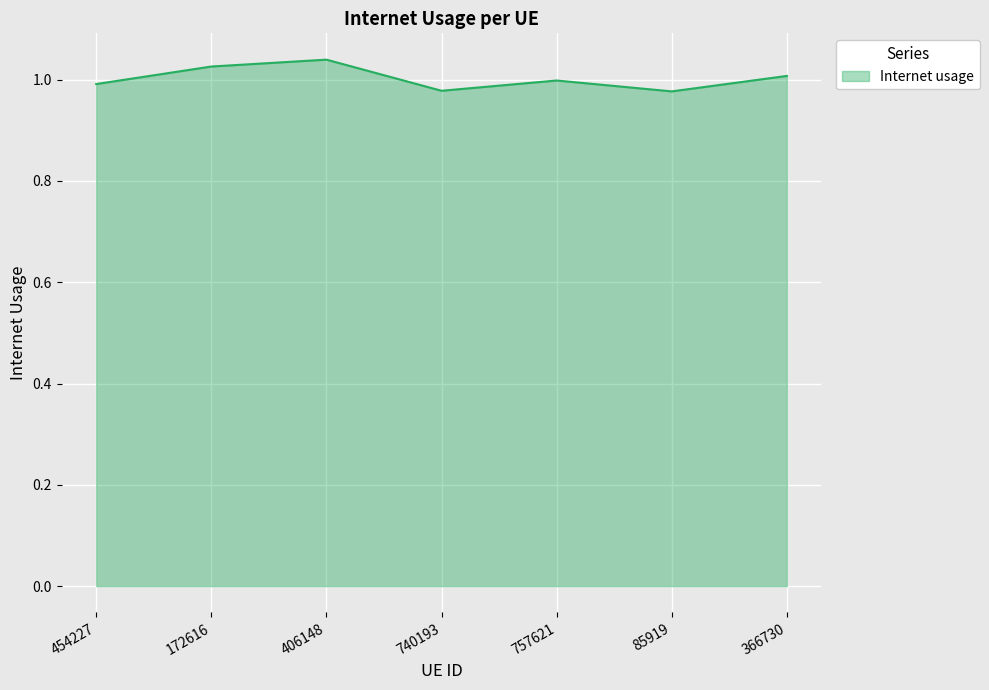

True or false: the data has more than 0 interior local peaks.

True